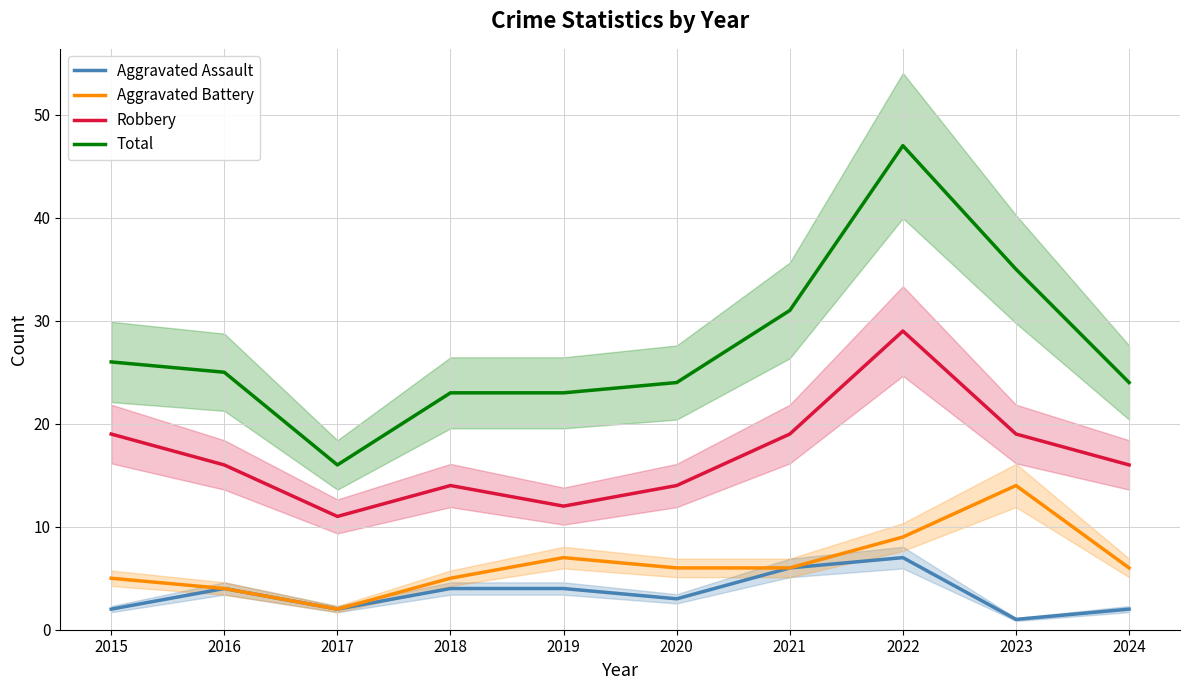

Reading left to right, transcribe all the data shown in this chart.

Aggravated Assault: 2	4	2	4	4	3	6	7	1	2
Aggravated Battery: 5	4	2	5	7	6	6	9	14	6
Robbery: 19	16	11	14	12	14	19	29	19	16
Total: 26	25	16	23	23	24	31	47	35	24